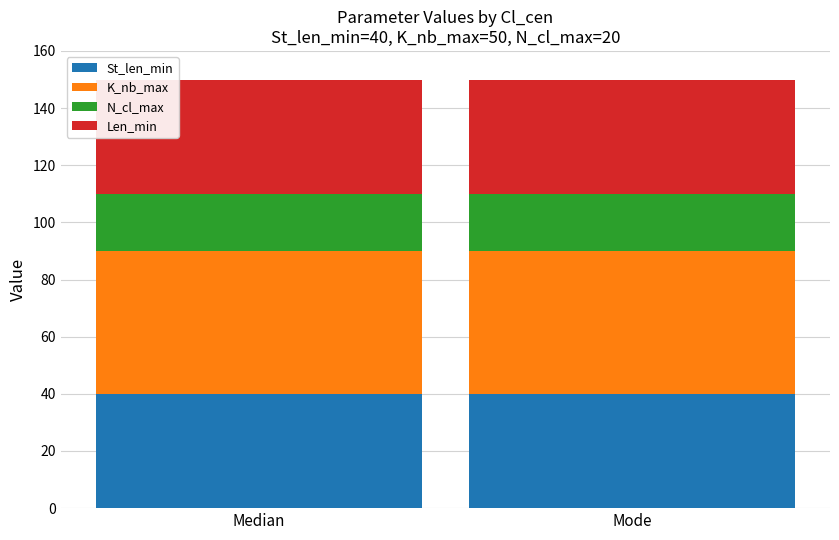

What is the maximum value for St_len_min?

40